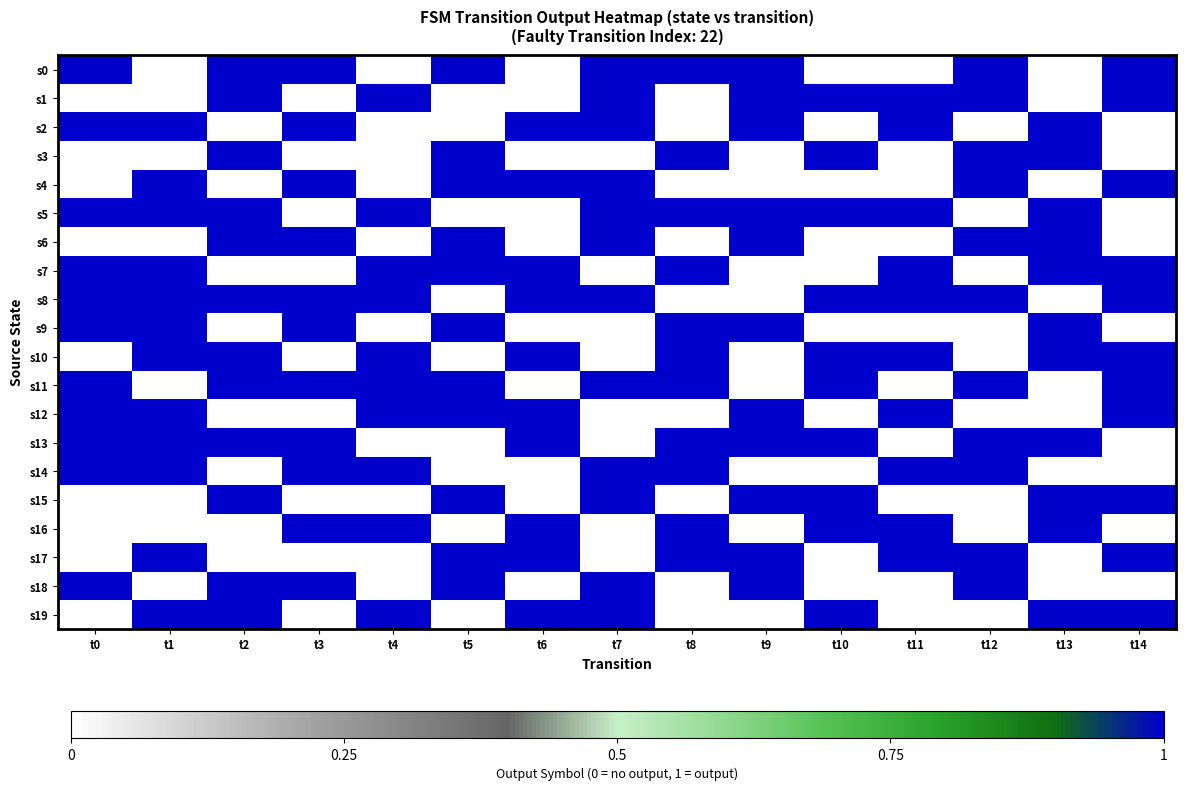

Reading right to left, what are all the values shown in this chart?

s0: t14=1	t13=0	t12=1	t11=0	t10=0	t9=1	t8=1	t7=1	t6=0	t5=1	t4=0	t3=1	t2=1	t1=0	t0=1
s1: t14=1	t13=0	t12=1	t11=1	t10=1	t9=1	t8=0	t7=1	t6=0	t5=0	t4=1	t3=0	t2=1	t1=0	t0=0
s2: t14=0	t13=1	t12=0	t11=1	t10=0	t9=1	t8=0	t7=1	t6=1	t5=0	t4=0	t3=1	t2=0	t1=1	t0=1
s3: t14=0	t13=1	t12=1	t11=0	t10=1	t9=0	t8=1	t7=0	t6=0	t5=1	t4=0	t3=0	t2=1	t1=0	t0=0
s4: t14=1	t13=0	t12=1	t11=0	t10=0	t9=0	t8=0	t7=1	t6=1	t5=1	t4=0	t3=1	t2=0	t1=1	t0=0
s5: t14=0	t13=1	t12=0	t11=1	t10=1	t9=1	t8=1	t7=1	t6=0	t5=0	t4=1	t3=0	t2=1	t1=1	t0=1
s6: t14=0	t13=1	t12=1	t11=0	t10=0	t9=1	t8=0	t7=1	t6=0	t5=1	t4=0	t3=1	t2=1	t1=0	t0=0
s7: t14=1	t13=1	t12=0	t11=1	t10=0	t9=0	t8=1	t7=0	t6=1	t5=1	t4=1	t3=0	t2=0	t1=1	t0=1
s8: t14=1	t13=0	t12=1	t11=1	t10=1	t9=0	t8=0	t7=1	t6=1	t5=0	t4=1	t3=1	t2=1	t1=1	t0=1
s9: t14=0	t13=1	t12=0	t11=0	t10=0	t9=1	t8=1	t7=0	t6=0	t5=1	t4=0	t3=1	t2=0	t1=1	t0=1
s10: t14=1	t13=1	t12=0	t11=1	t10=1	t9=0	t8=1	t7=0	t6=1	t5=0	t4=1	t3=0	t2=1	t1=1	t0=0
s11: t14=1	t13=0	t12=1	t11=0	t10=1	t9=0	t8=1	t7=1	t6=0	t5=1	t4=1	t3=1	t2=1	t1=0	t0=1
s12: t14=1	t13=0	t12=0	t11=1	t10=0	t9=1	t8=0	t7=0	t6=1	t5=1	t4=1	t3=0	t2=0	t1=1	t0=1
s13: t14=0	t13=1	t12=1	t11=0	t10=1	t9=1	t8=1	t7=0	t6=1	t5=0	t4=0	t3=1	t2=1	t1=1	t0=1
s14: t14=0	t13=0	t12=1	t11=1	t10=0	t9=0	t8=1	t7=1	t6=0	t5=0	t4=1	t3=1	t2=0	t1=1	t0=1
s15: t14=1	t13=1	t12=0	t11=0	t10=1	t9=1	t8=0	t7=1	t6=0	t5=1	t4=0	t3=0	t2=1	t1=0	t0=0
s16: t14=0	t13=1	t12=0	t11=1	t10=1	t9=0	t8=1	t7=0	t6=1	t5=0	t4=1	t3=1	t2=0	t1=0	t0=0
s17: t14=1	t13=0	t12=1	t11=1	t10=0	t9=1	t8=1	t7=0	t6=1	t5=1	t4=0	t3=0	t2=0	t1=1	t0=0
s18: t14=0	t13=0	t12=1	t11=0	t10=0	t9=1	t8=0	t7=1	t6=0	t5=1	t4=0	t3=1	t2=1	t1=0	t0=1
s19: t14=1	t13=1	t12=0	t11=0	t10=1	t9=0	t8=0	t7=1	t6=1	t5=0	t4=1	t3=0	t2=1	t1=1	t0=0